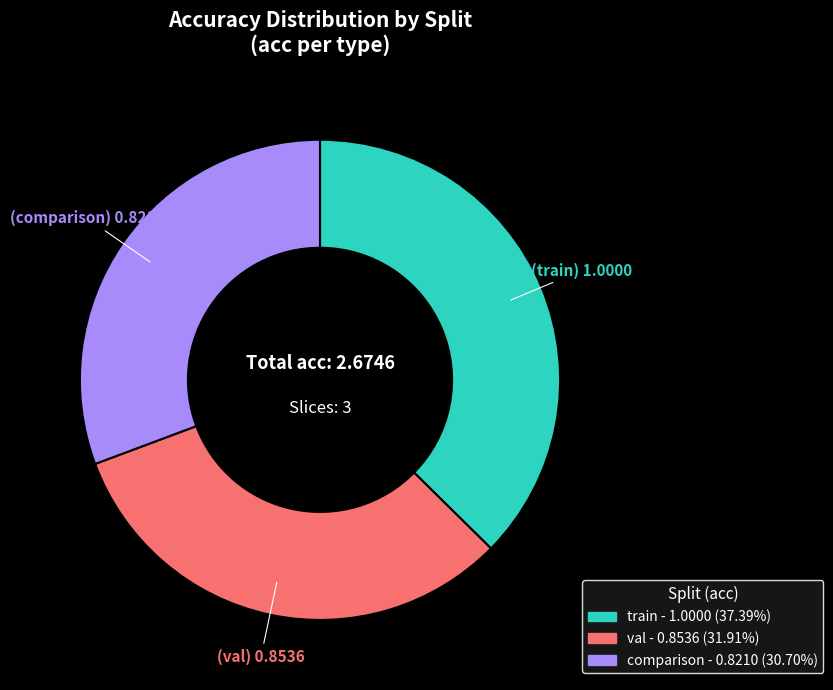

The comparison slice represents 31% of the pie. True or false?

True